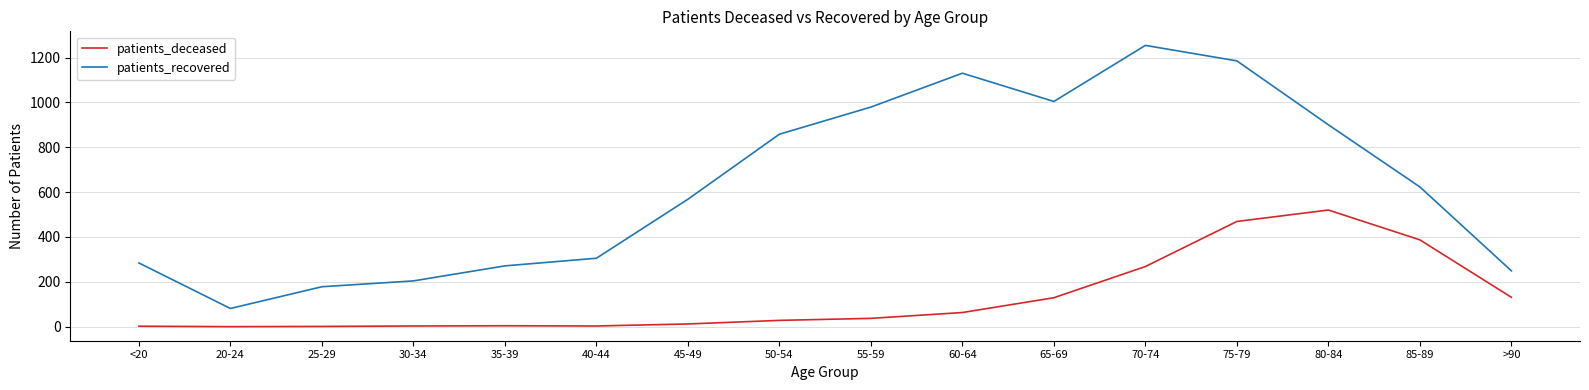

What is the minimum value for patients_recovered?

81